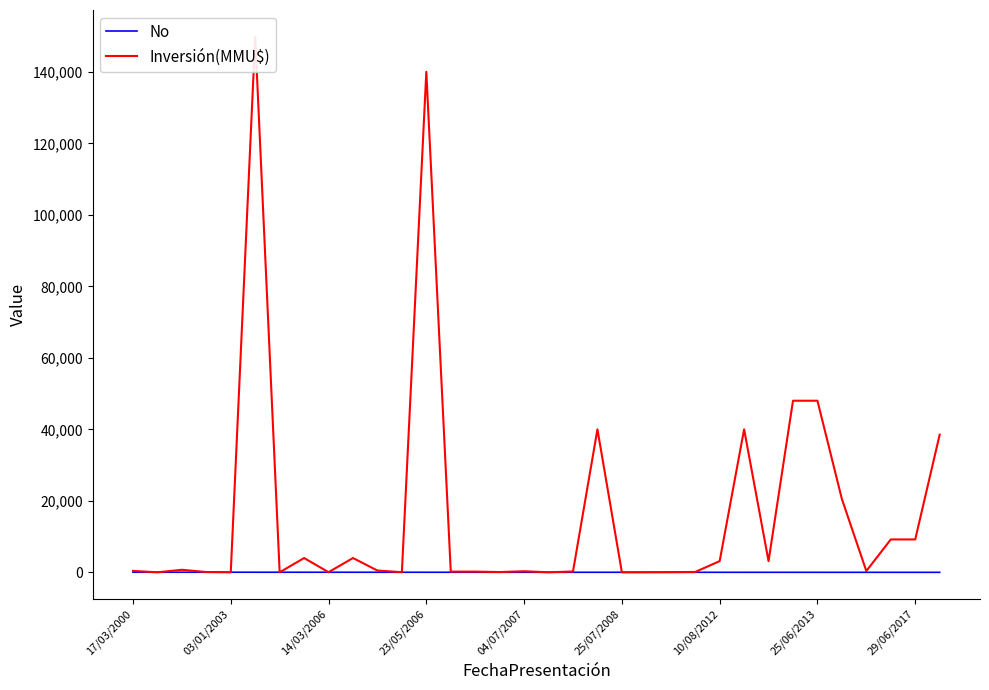

What are all the series names shown in the legend?

No, Inversión(MMU$)